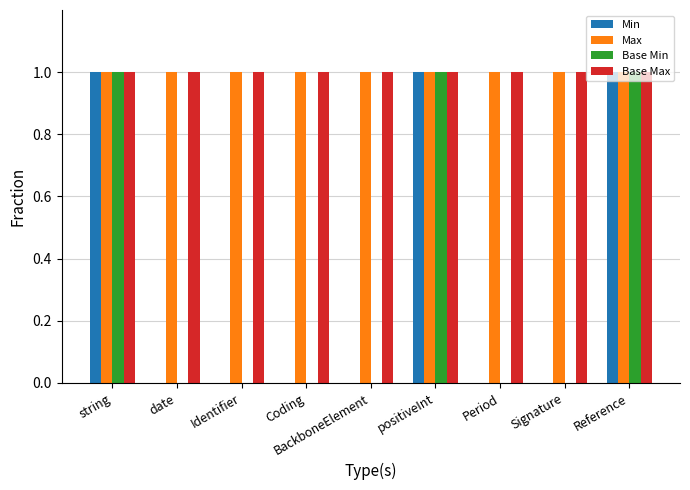

Does the chart contain stacked bars?

No